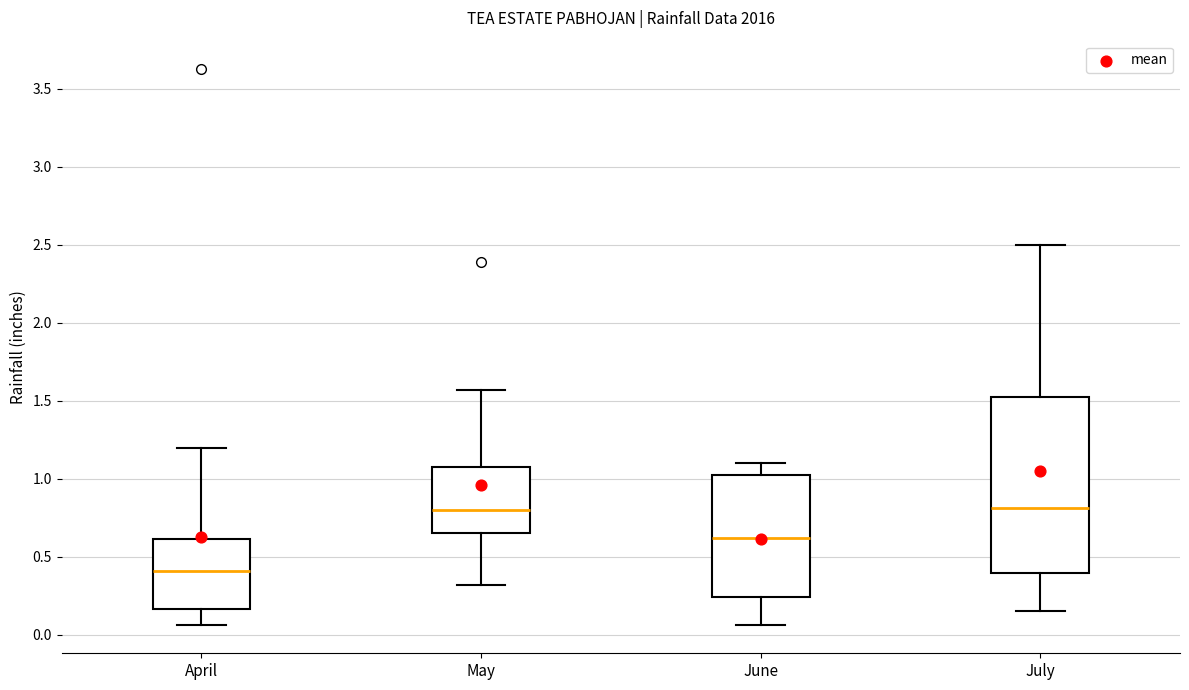

Comparing the boxes themselves (not the whiskers), which one is the tallest?

July